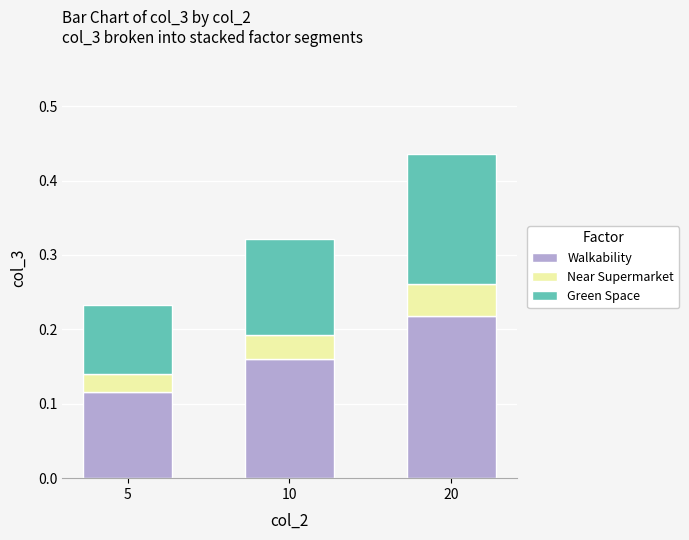

Which category has the highest value in the Walkability series?

20